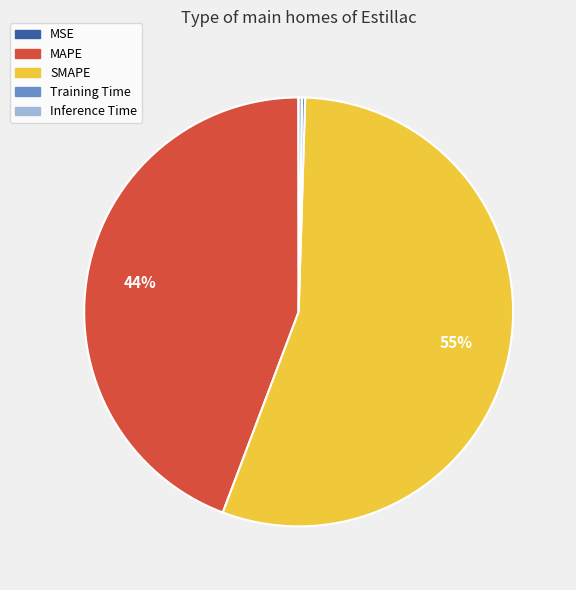

Is it true that MAPE is 33% of the pie?

False